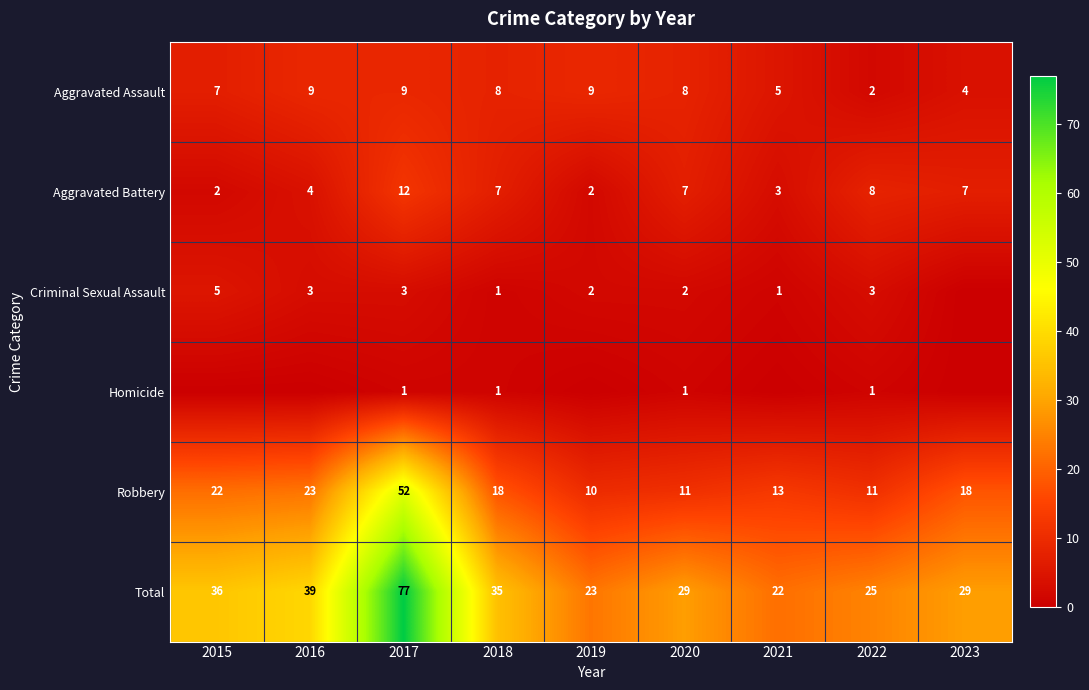

Is the value of Robbery at 2016 greater than the value of Aggravated Battery at 2016?

Yes